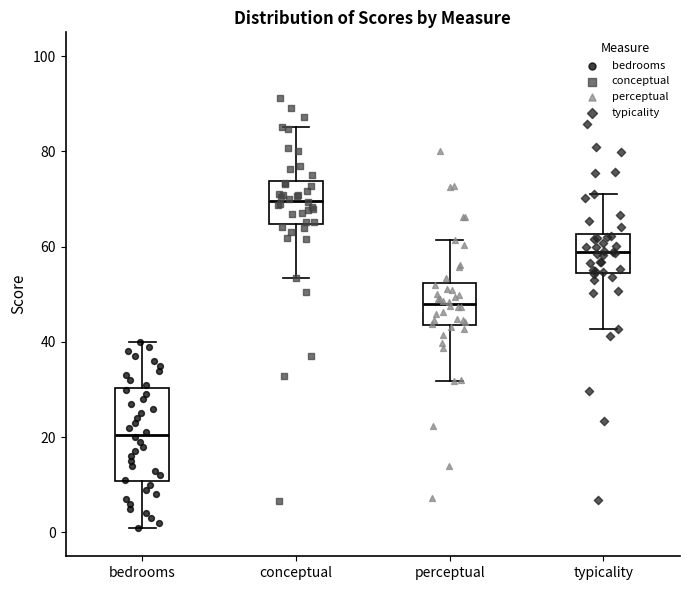

Where is the lower edge of the box for conceptual on the y-axis? The values are not printed on the chart, so give them approximately, as read against the axis.

64